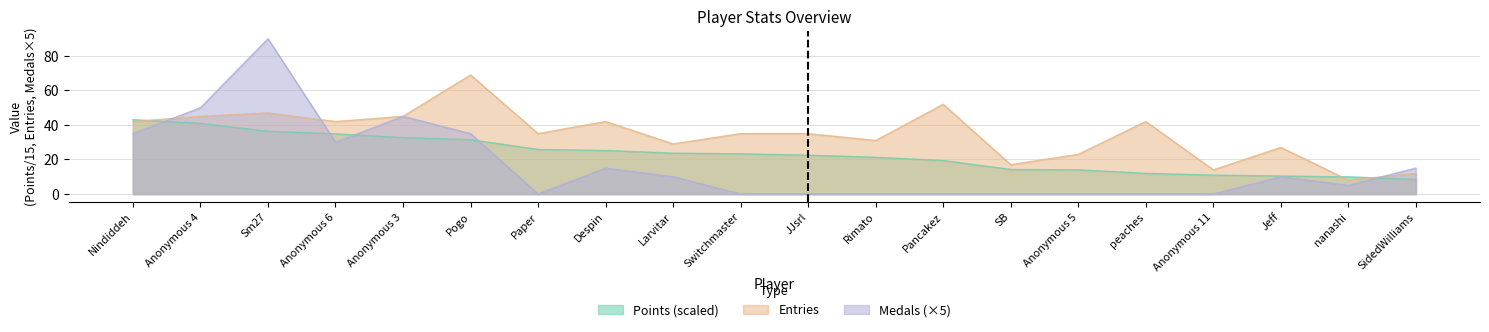

At which category is the sum across all series the highest?

Sm27